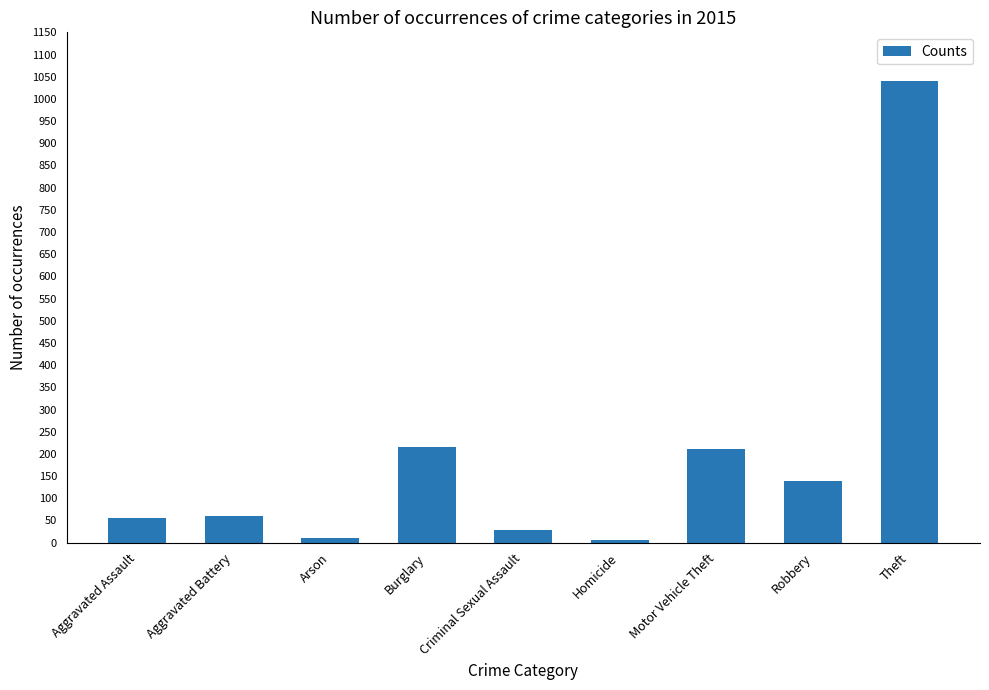

Read the value at Motor Vehicle Theft, to the nearest 10.

210